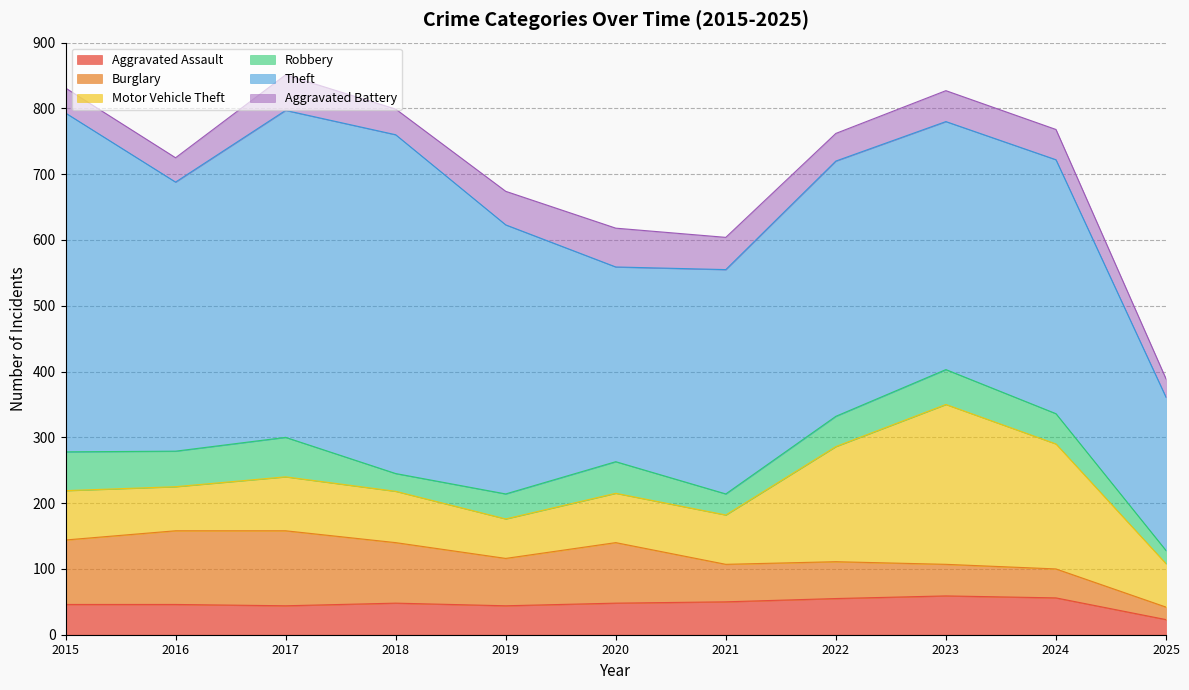

What is the difference between the maximum and minimum values in the Burglary series?

95